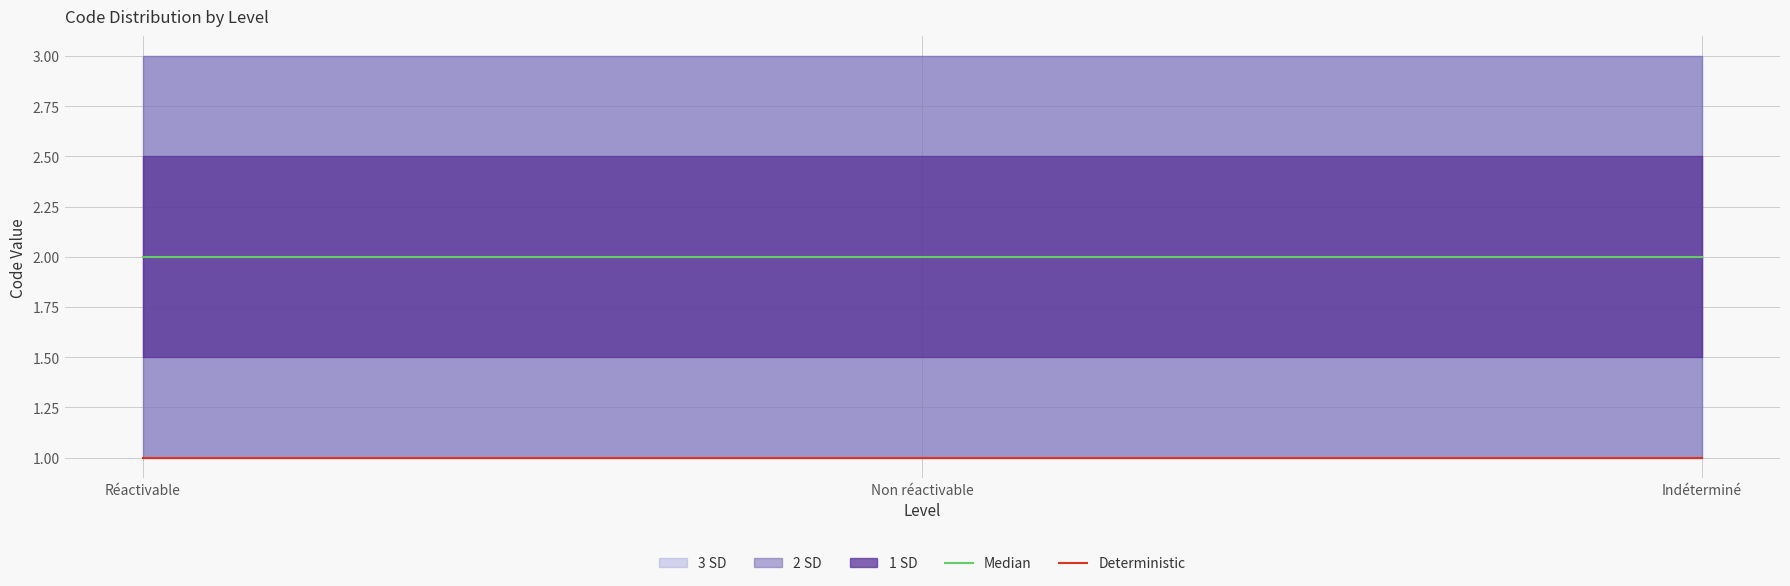

Which has a higher value, Non réactivable or Réactivable?

Non réactivable